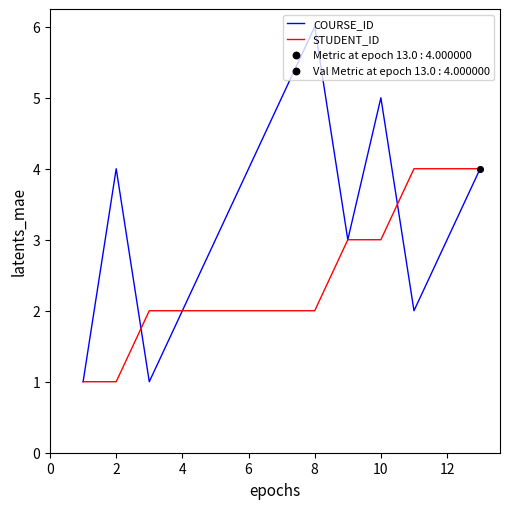

Which series has the largest range (max minus min)?

COURSE_ID